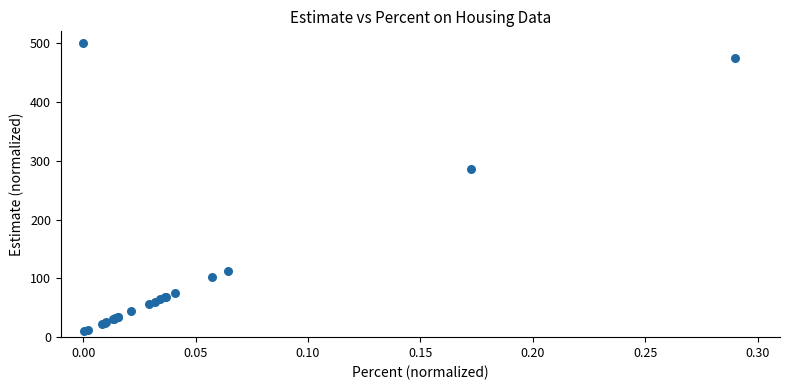

What Y value in the scatter plot is closest to 255?

286.3